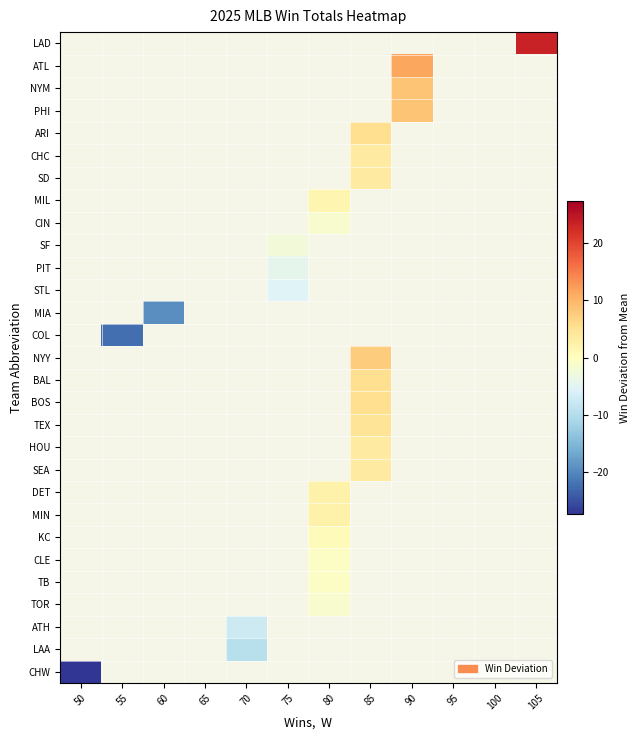

Rank the series at 95 from highest to lowest value.

LAD, ATL, NYM, PHI, ARI, CHC, SD, MIL, CIN, SF, PIT, STL, MIA, COL, NYY, BAL, BOS, TEX, HOU, SEA, DET, MIN, KC, CLE, TB, TOR, ATH, LAA, CHW